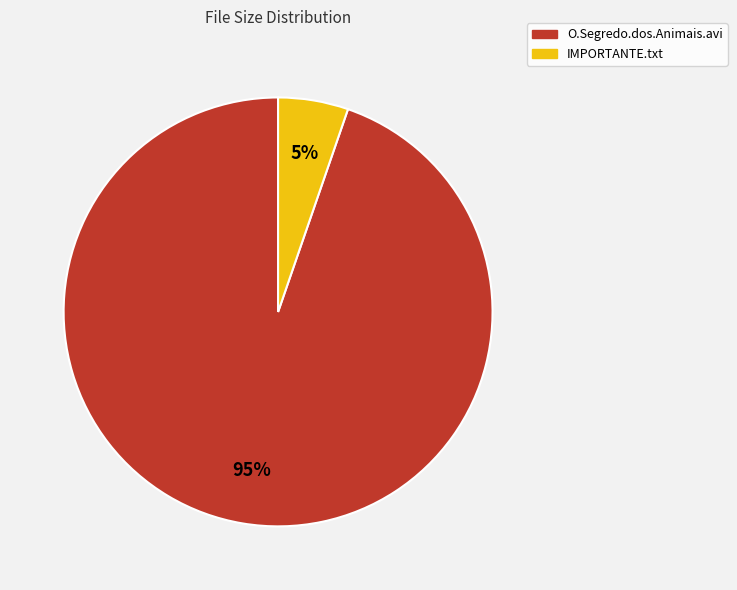

How many slices are in this pie chart?

2